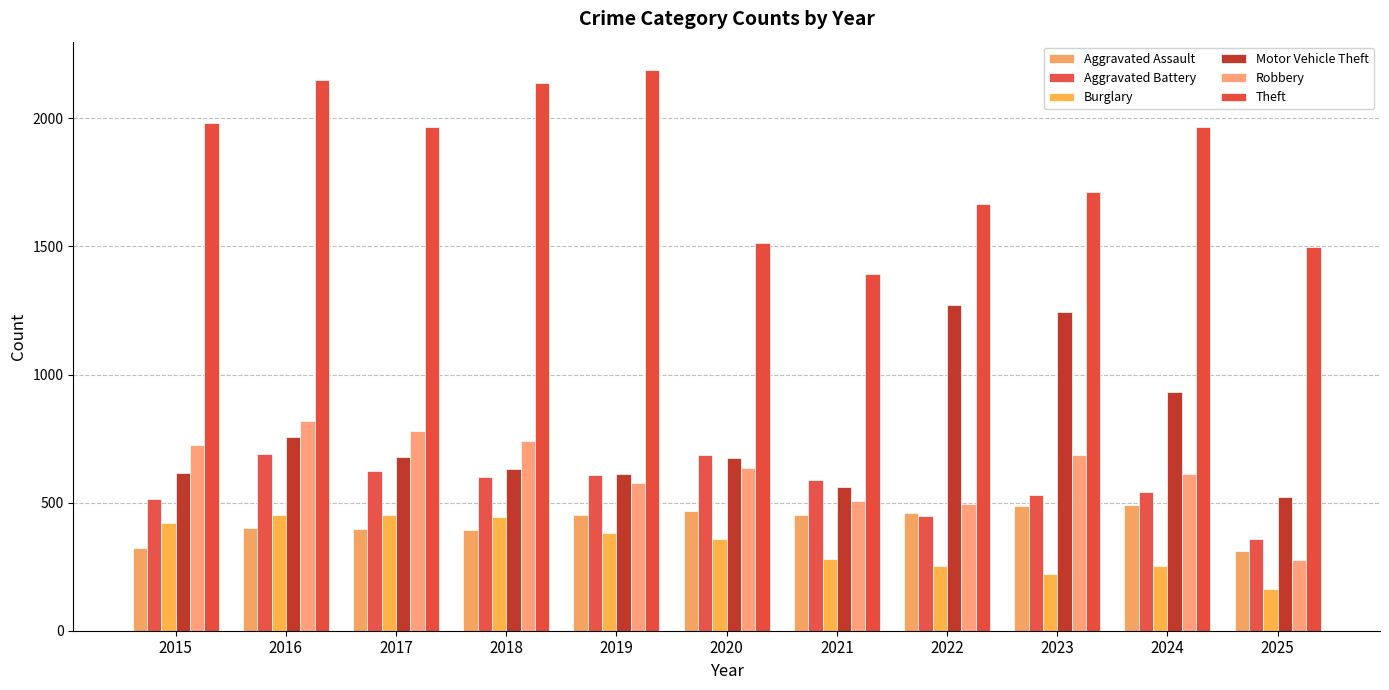

Rank the series by their maximum value, from lowest to highest.

Burglary, Aggravated Assault, Aggravated Battery, Robbery, Motor Vehicle Theft, Theft